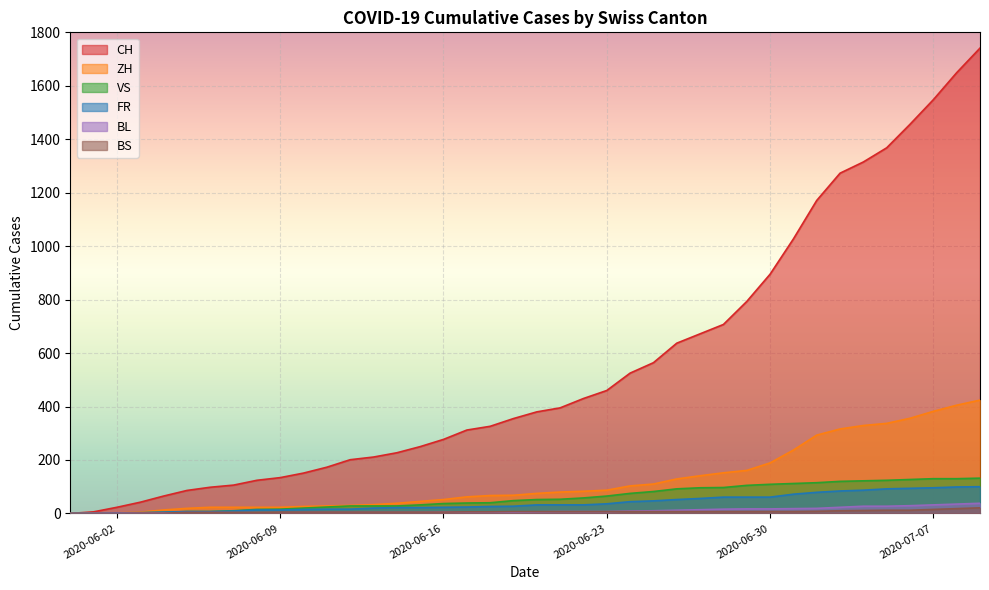

What is the sum of the CH values at 2020-06-07 and 2020-06-28?

813